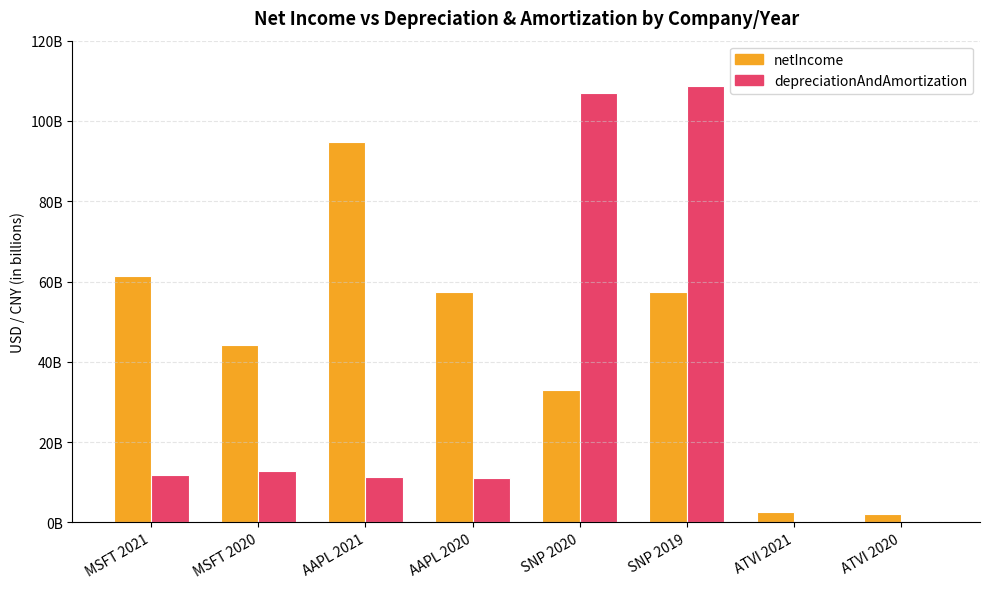

Is the value of netIncome at SNP 2020 greater than the value of depreciationAndAmortization at MSFT 2021?

Yes